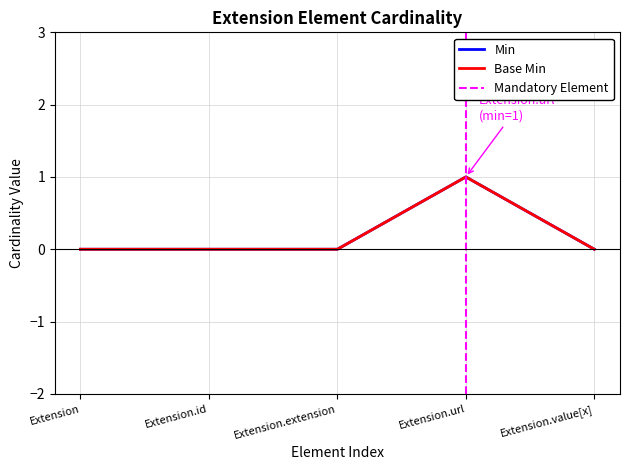

True or false: Base Min and Min intersect in this chart.

False